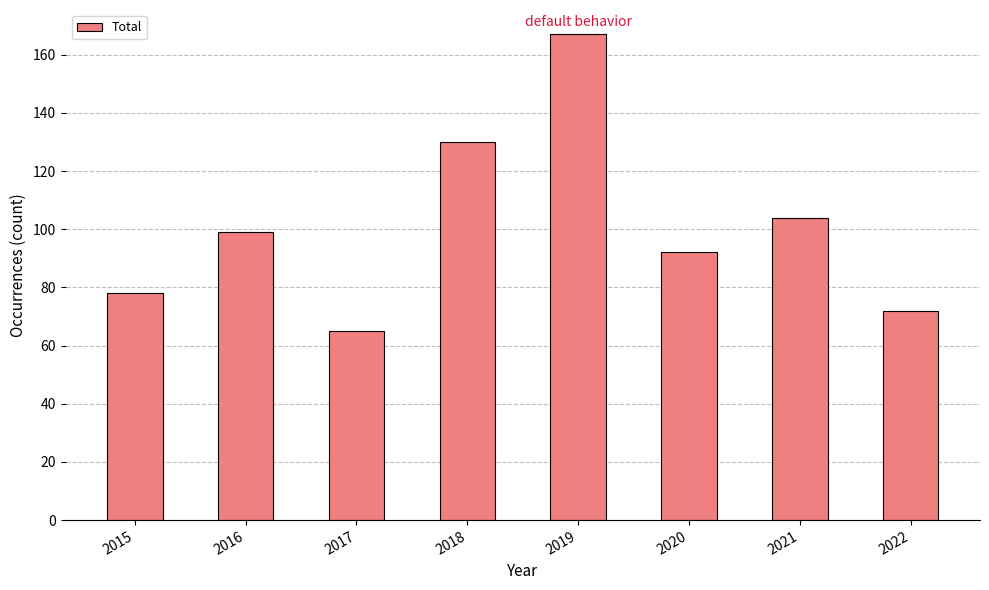

Which category has the highest value across all series?

2019